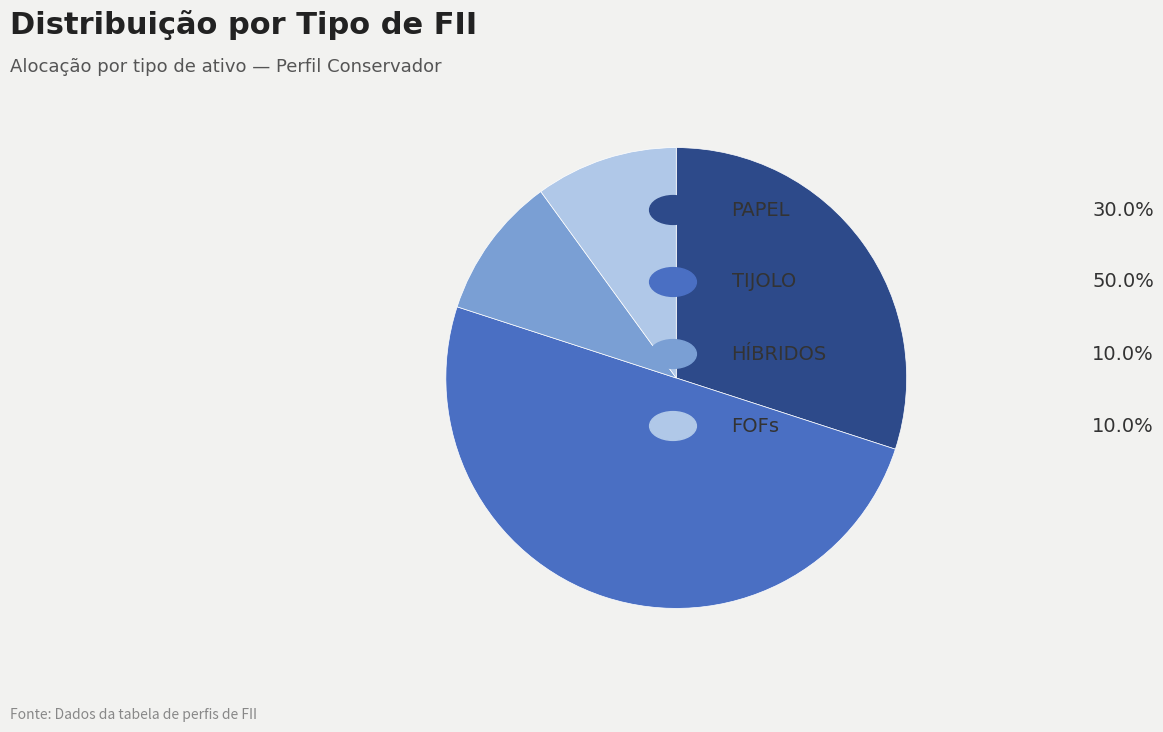

What is the largest slice in the pie chart?

TIJOLO